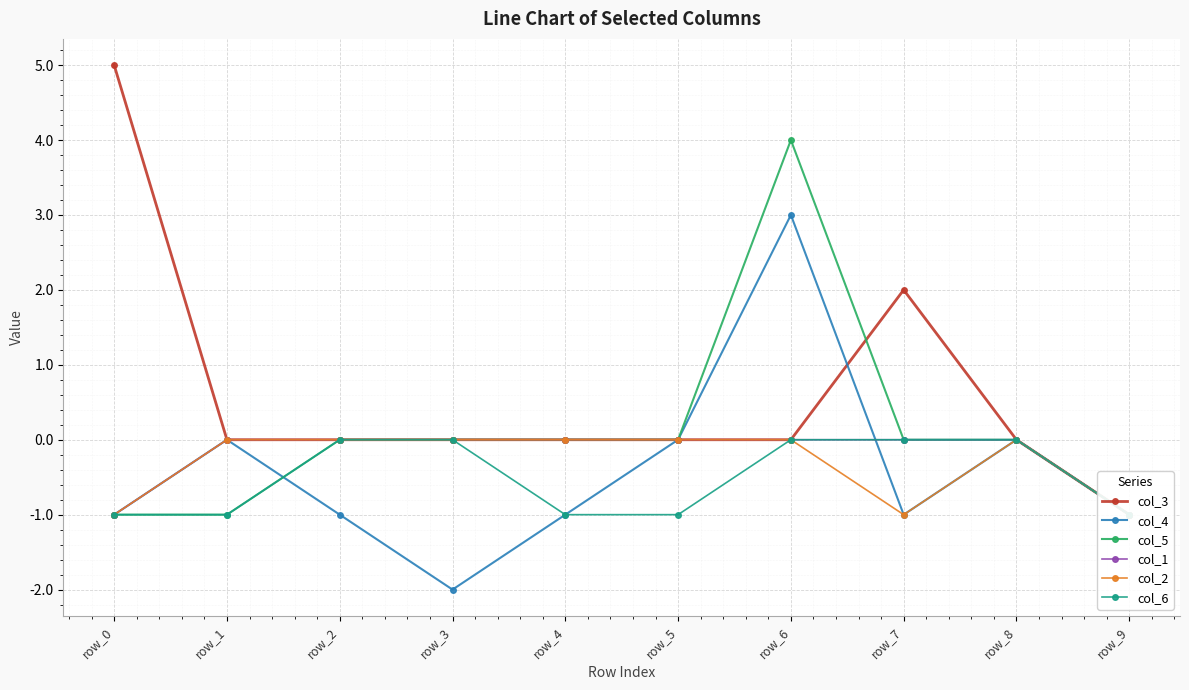

How many values in col_4 are above zero?

1